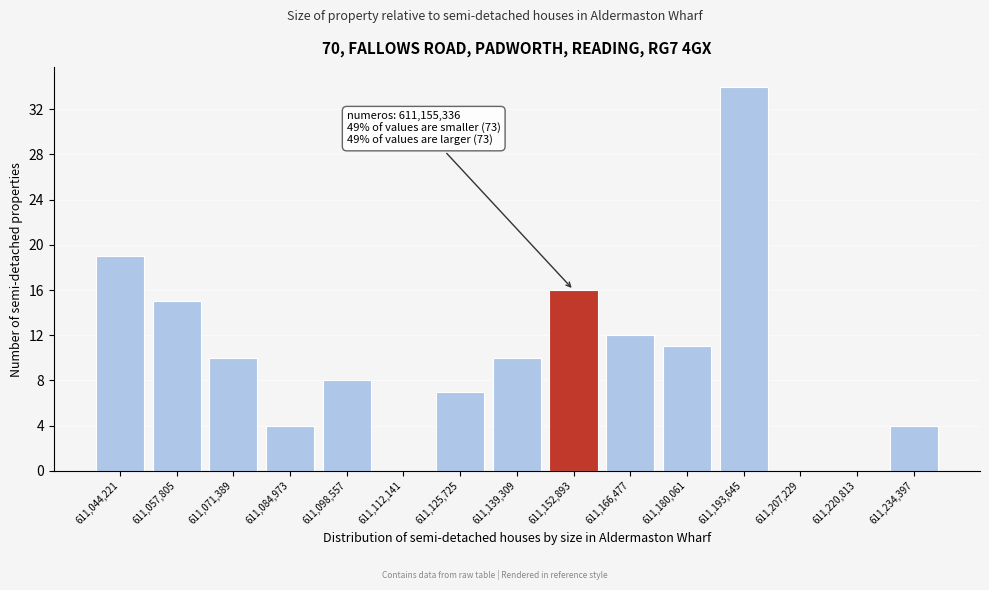

Reading right to left, list all the values displayed in this chart.

611,234,397=4	611,220,813=0	611,207,229=0	611,193,645=34	611,180,061=11	611,166,477=12	611,152,893=16	611,139,309=10	611,125,725=7	611,112,141=0	611,098,557=8	611,084,973=4	611,071,389=10	611,057,805=15	611,044,221=19